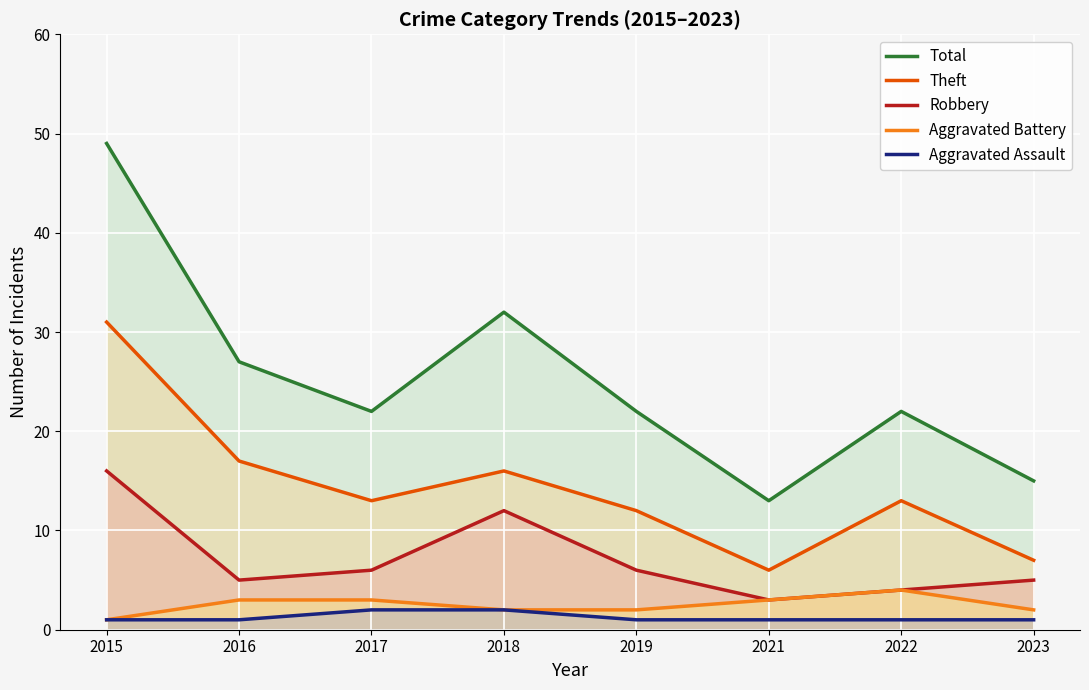

True or false: Theft and Aggravated Battery cross at least once.

False